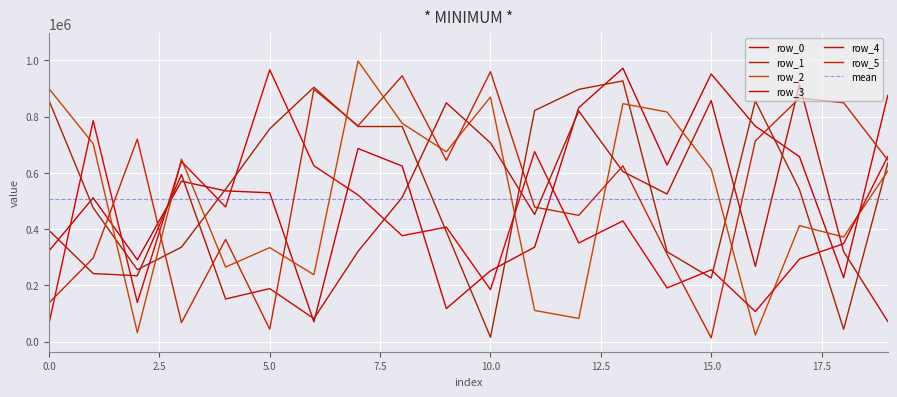

How many values in the row_0 series exceed 570060?

9